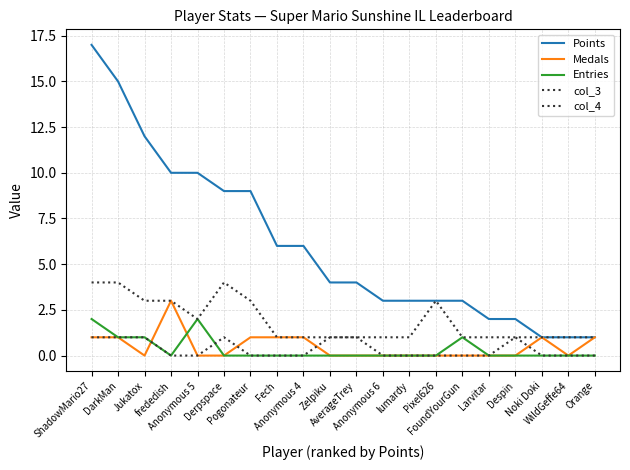

How many lines are shown in the chart?

5